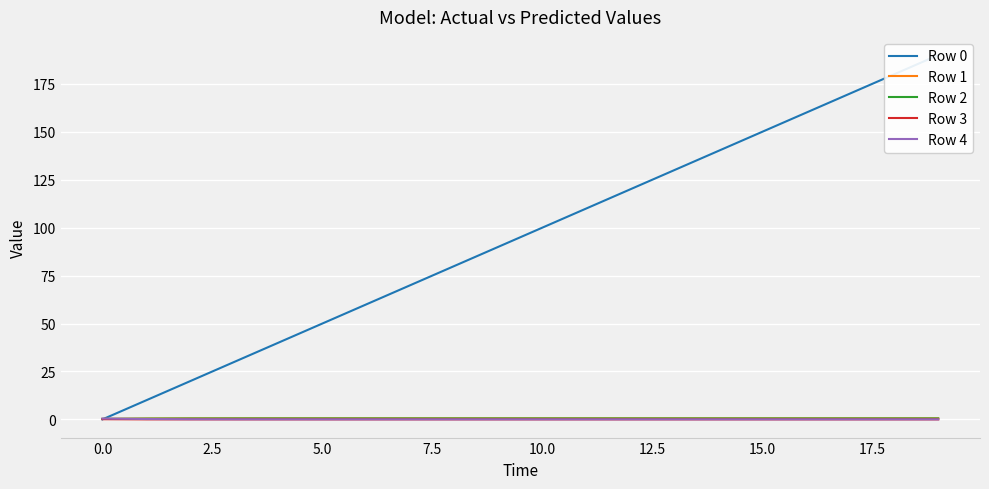

What is the value of the Row 2 point at the 5th from the left?

0.5